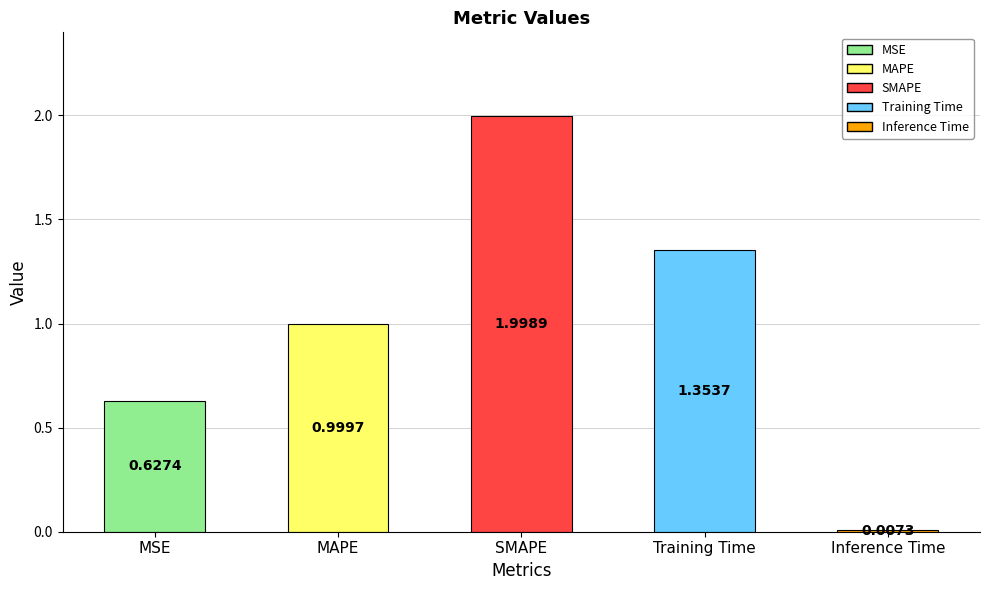

What is the difference between the maximum and minimum values?

2.0